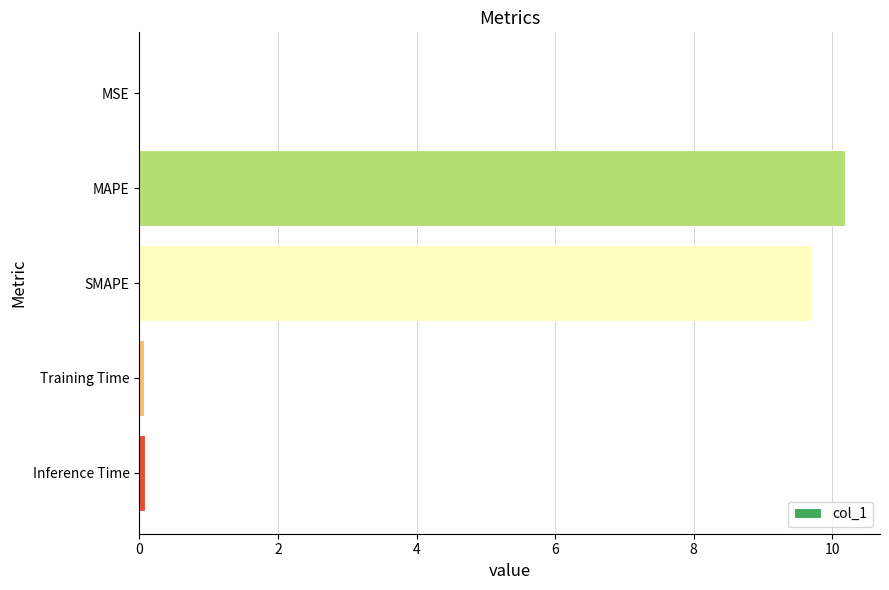

Between SMAPE and MSE, which is larger?

SMAPE